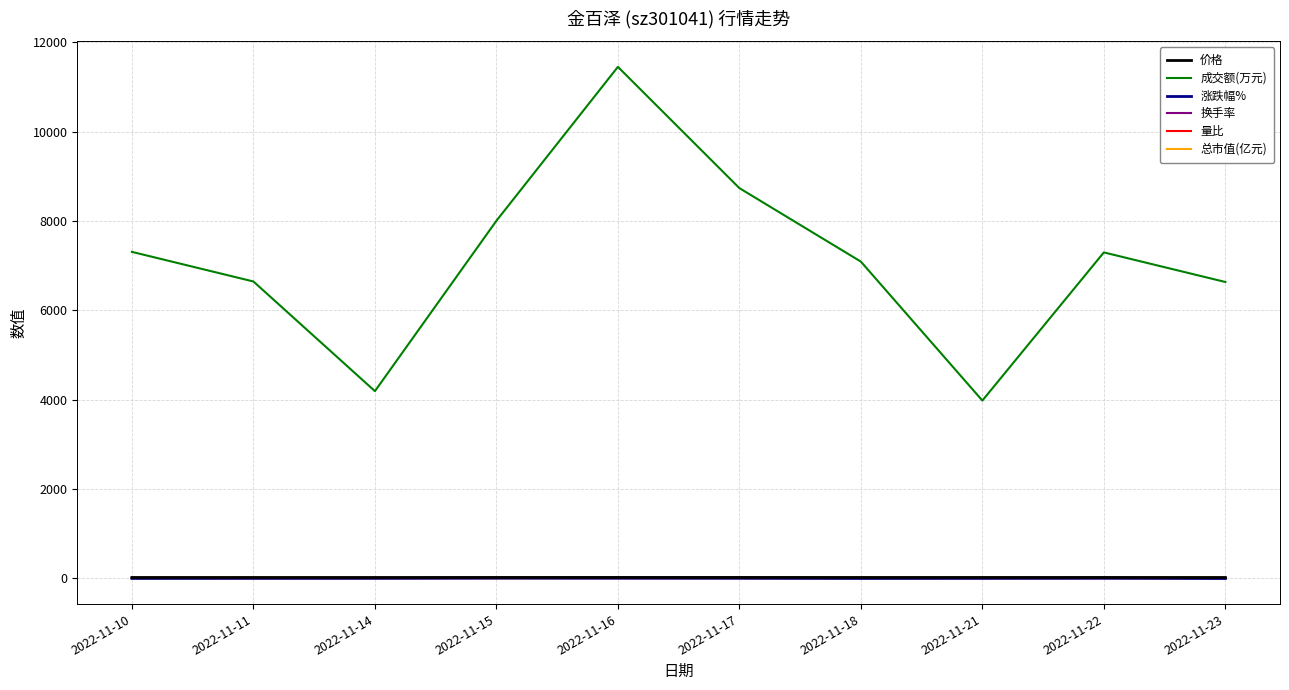

Which series has the largest range (max minus min)?

成交额(万元)